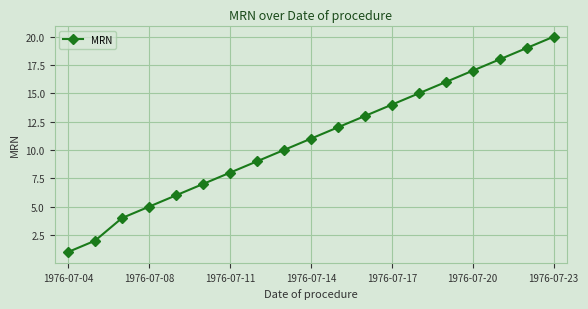

What is the value of the 3rd point from the left?

4